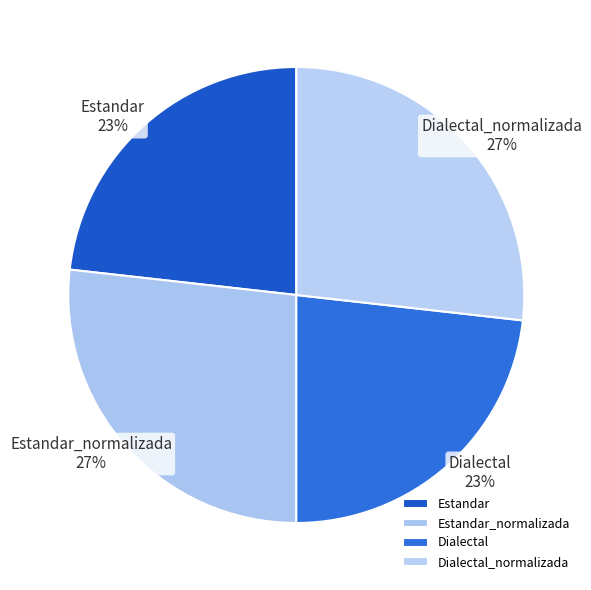

What percentage is the Dialectal slice, to the nearest percent?

23%